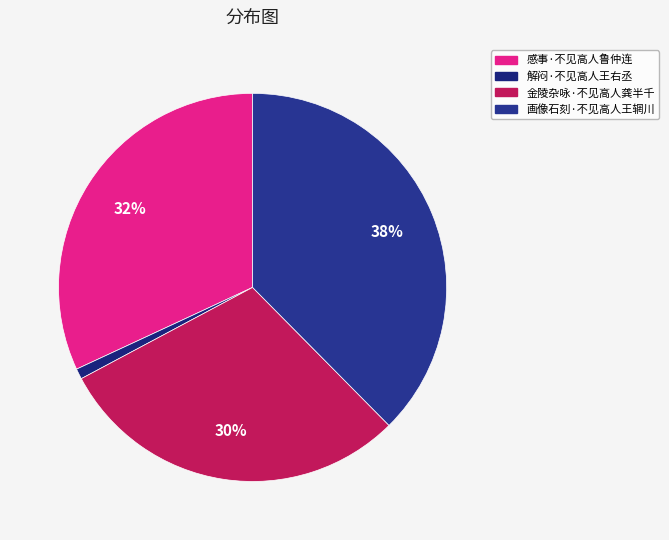

To the nearest percent, what is the difference between the 画像石刻·不见高人王辋川 and 感事·不见高人鲁仲连 slice percentages?

6%